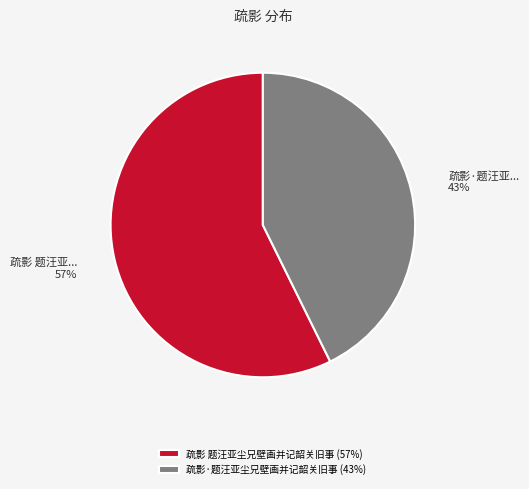

What is the largest slice in the pie chart?

疏影 题汪亚尘兄壁画并记韶关旧事